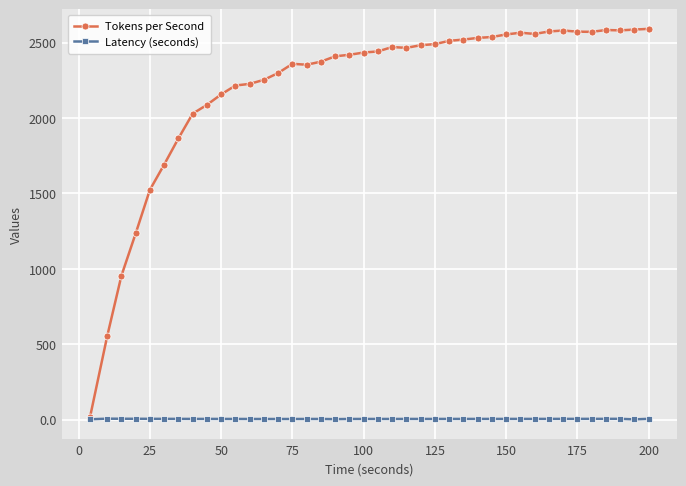

Which series has the largest range (max minus min)?

Tokens per Second